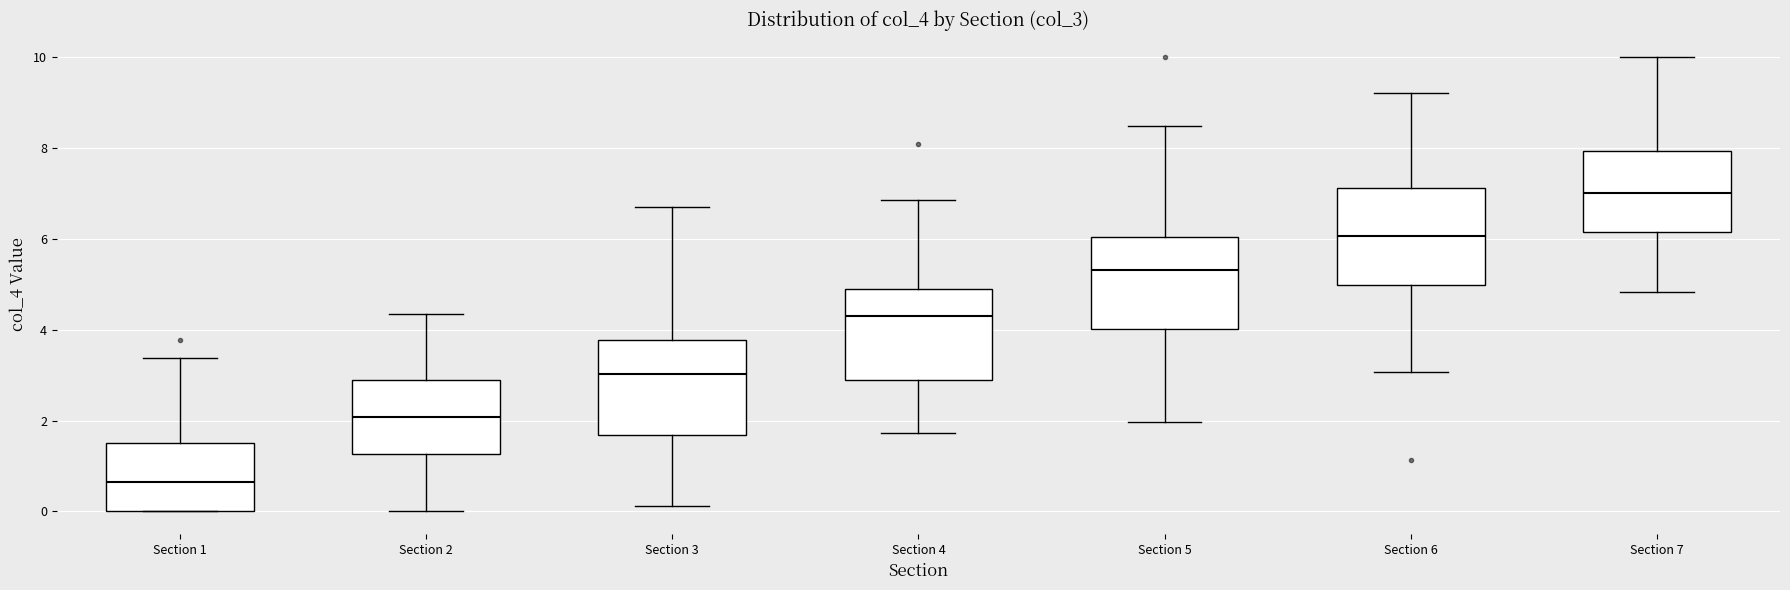

Reading left to right, read every box against the y-axis: the position of its median line, the range the box covers, and the ends of its whiskers. The values are not printed on the chart, so give them approximately, as read against the axis.

Section 1: median 0.6, box 0.0 to 1.6, whiskers 0.0 to 3.4
Section 2: median 2.0, box 1.2 to 2.8, whiskers 0.0 to 4.4
Section 3: median 3.0, box 1.6 to 3.8, whiskers 0.2 to 6.6
Section 4: median 4.2, box 2.8 to 4.8, whiskers 1.8 to 6.8
Section 5: median 5.4, box 4.0 to 6.0, whiskers 2.0 to 8.4
Section 6: median 6.0, box 5.0 to 7.2, whiskers 3.0 to 9.2
Section 7: median 7.0, box 6.2 to 8.0, whiskers 4.8 to 10.0